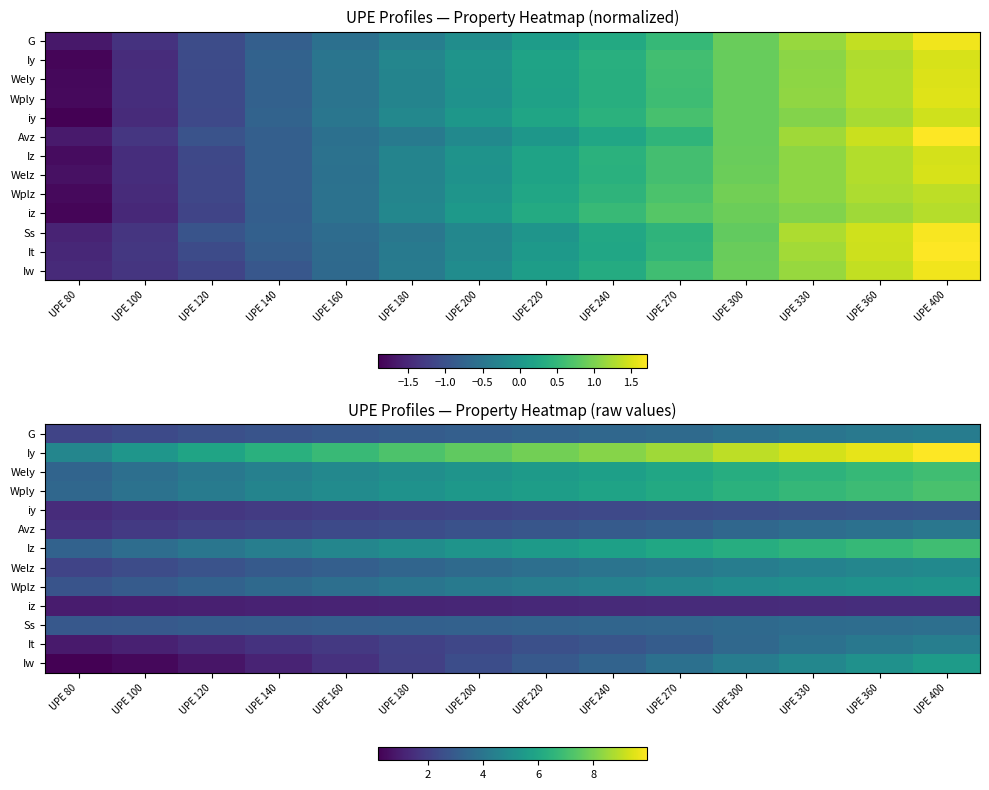

At how many categories does at least one series exceed 6?

11